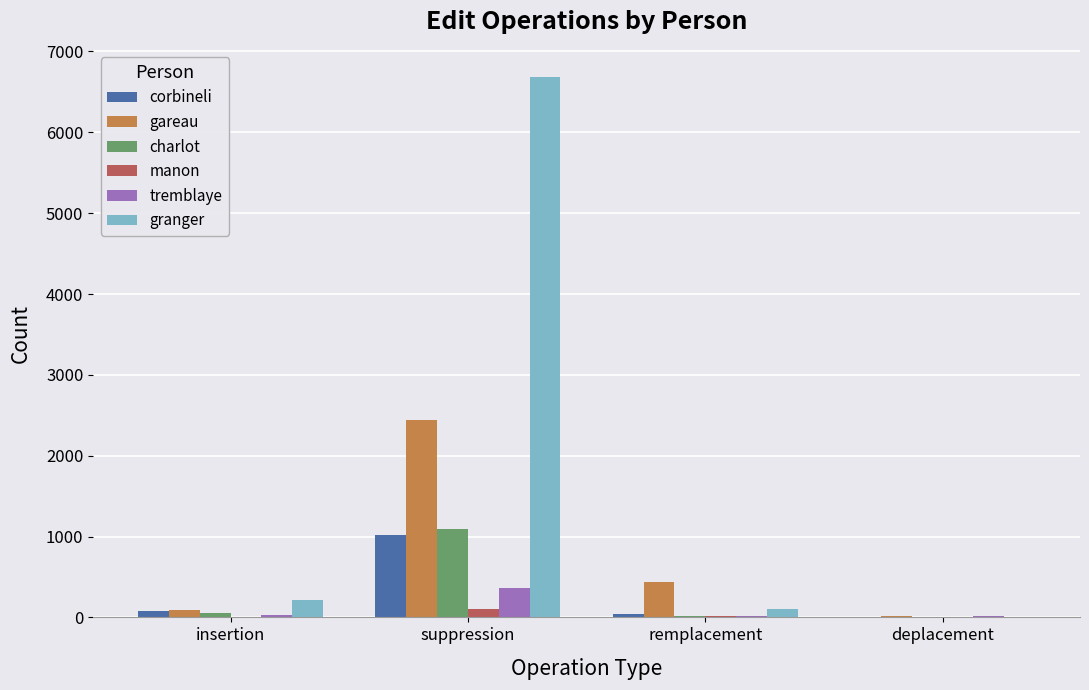

Count the number of data series in this chart.

6